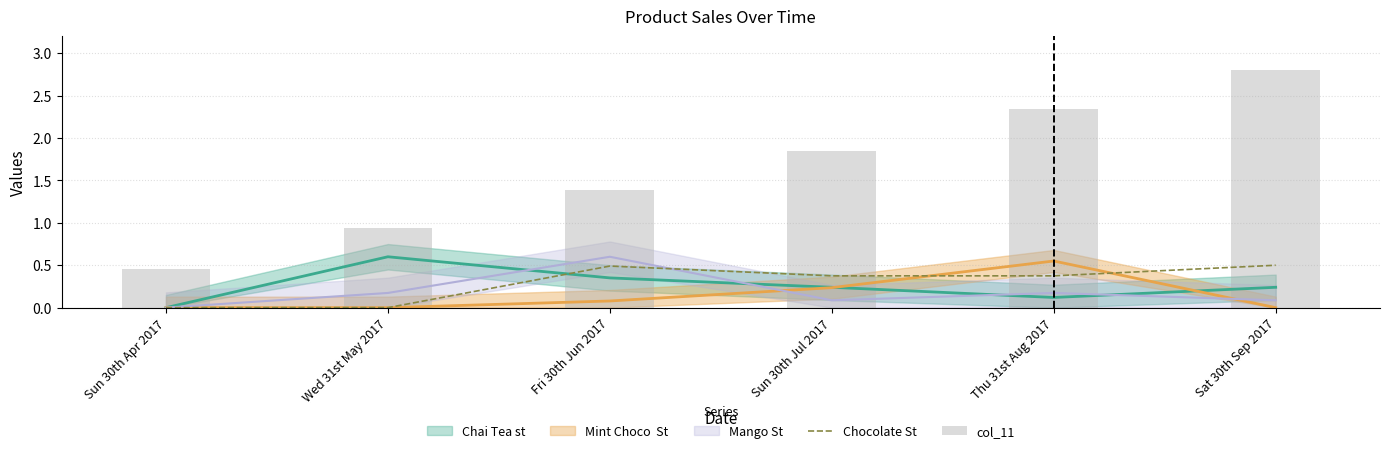

What is the maximum value shown in the chart?

2.8